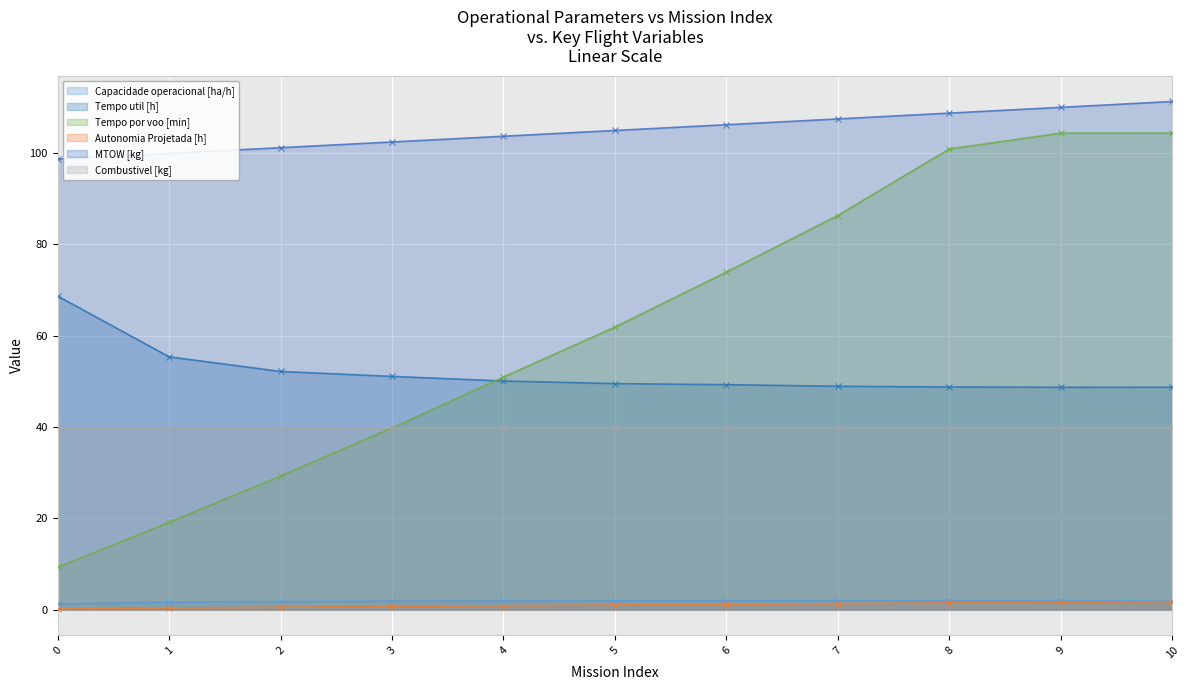

What is the difference between the maximum and second lowest values in the Tempo util [h] series?

20.0